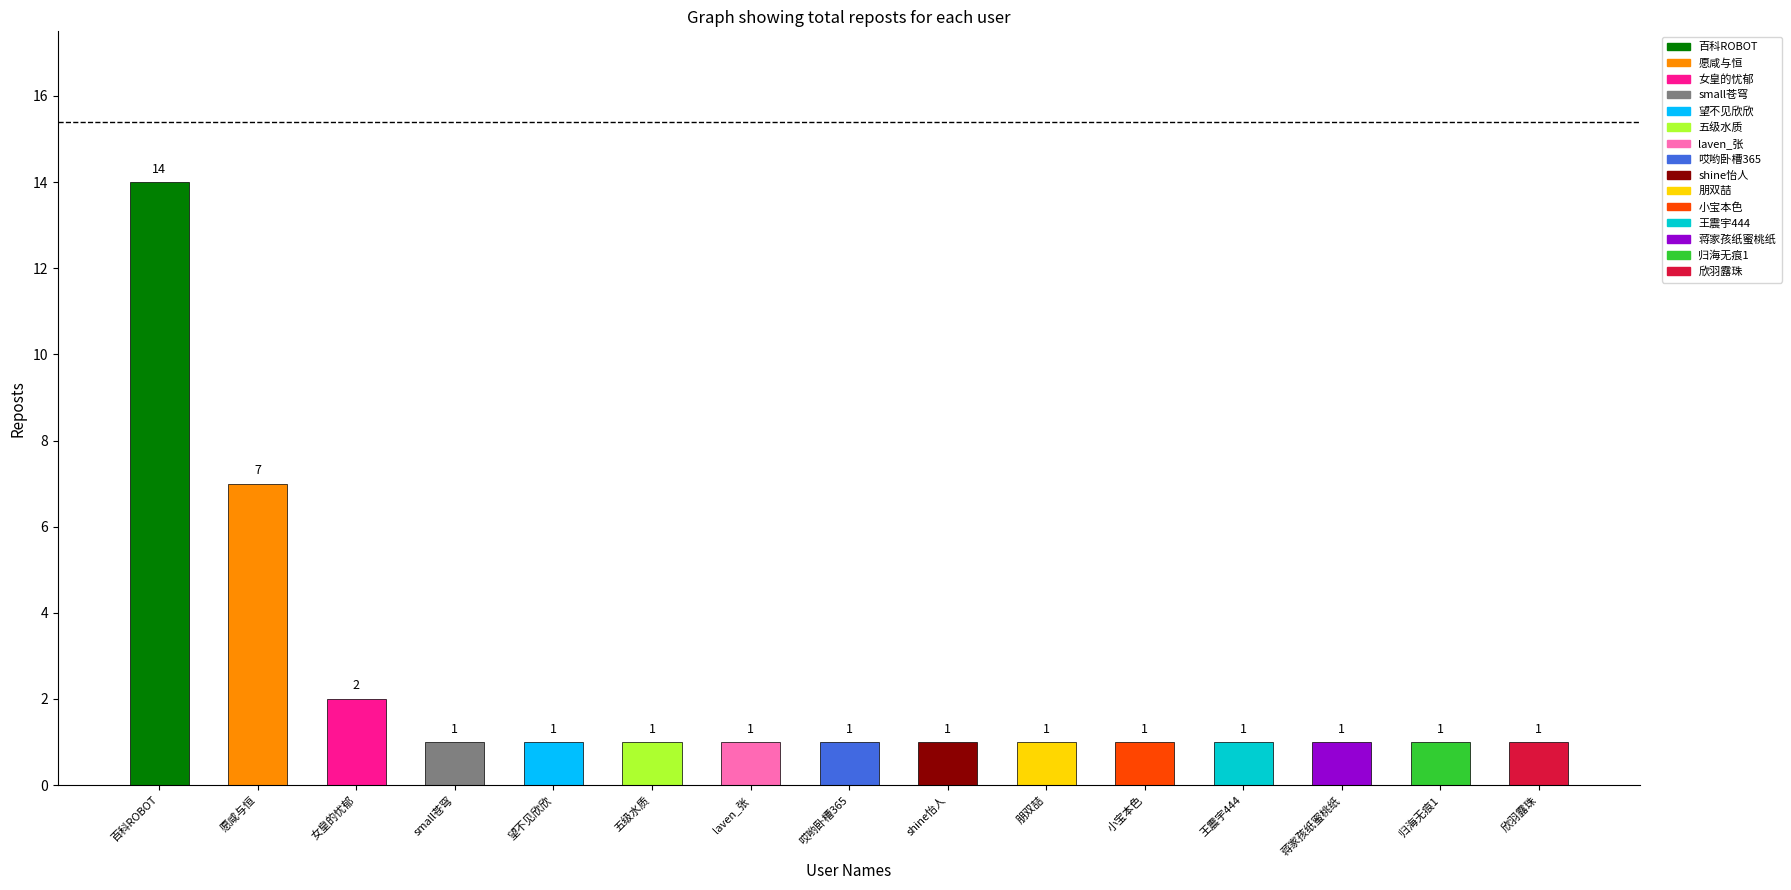

What position from the left is 朋双喆?

10